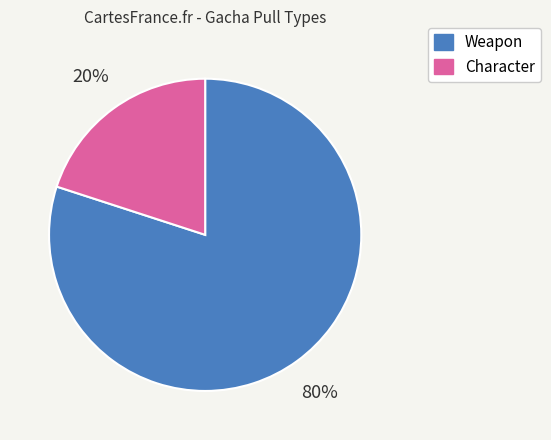

Which category has the smallest portion of the pie?

Character